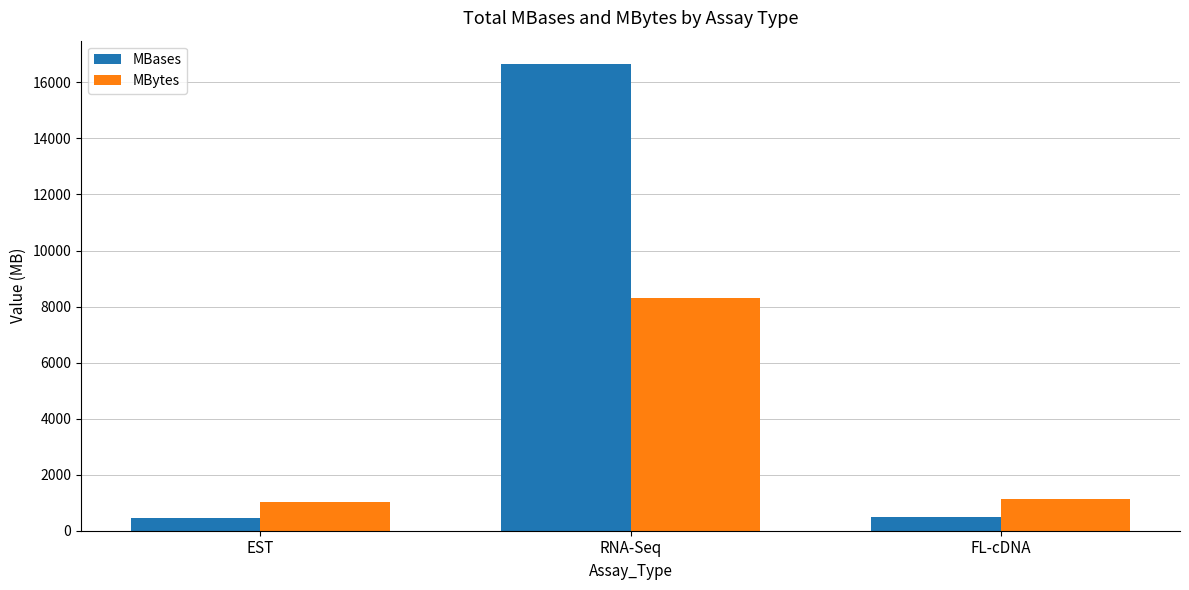

Which series changed the most between RNA-Seq and FL-cDNA?

MBases